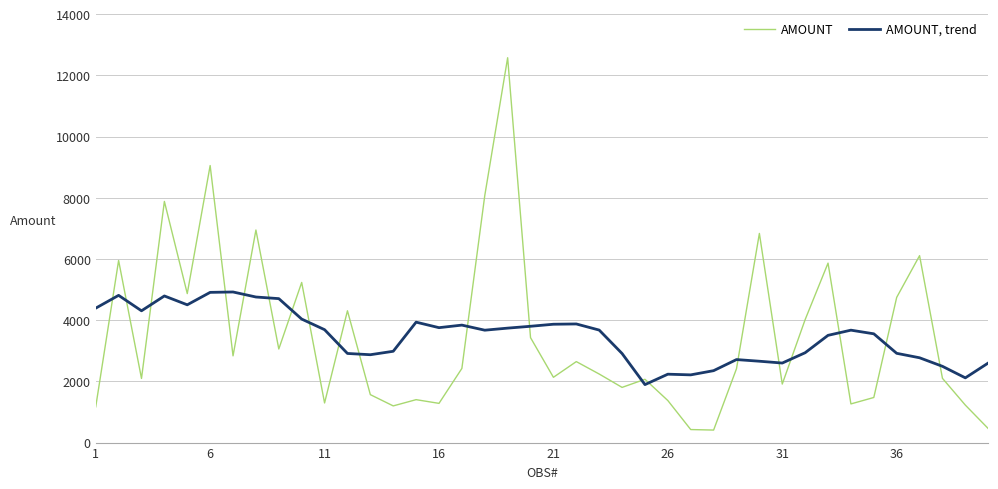

True or false: AMOUNT, trend and AMOUNT cross at least once.

True